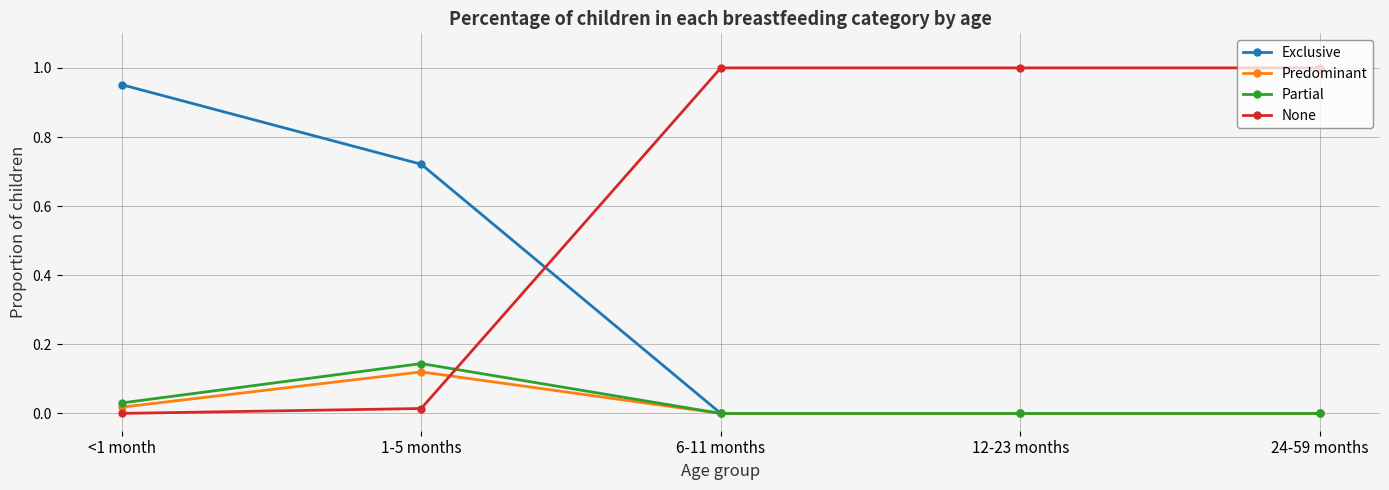

True or false: None has a value of 0.0 at <1 month.

True